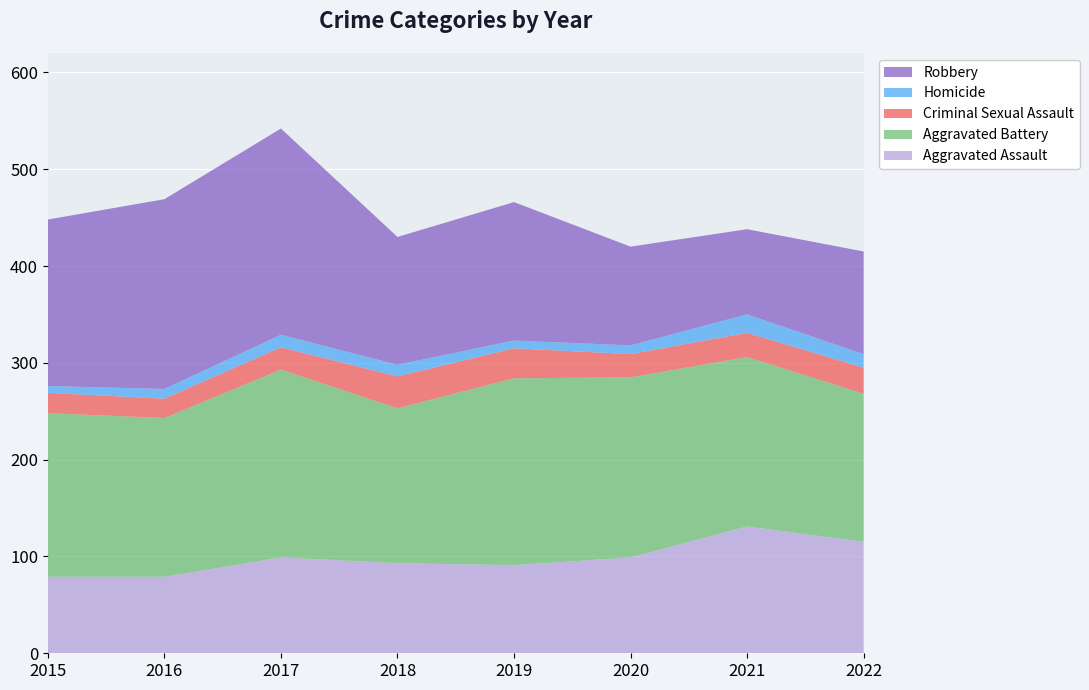

Reading right to left, extract all data points from this chart.

Aggravated Assault: 2022=115	2021=131	2020=99	2019=91	2018=93	2017=99	2016=79	2015=79
Aggravated Battery: 2022=153	2021=175	2020=186	2019=193	2018=160	2017=194	2016=164	2015=169
Criminal Sexual Assault: 2022=27	2021=25	2020=24	2019=31	2018=33	2017=23	2016=20	2015=21
Homicide: 2022=14	2021=19	2020=9	2019=8	2018=12	2017=13	2016=10	2015=7
Robbery: 2022=106	2021=88	2020=102	2019=143	2018=132	2017=213	2016=196	2015=172